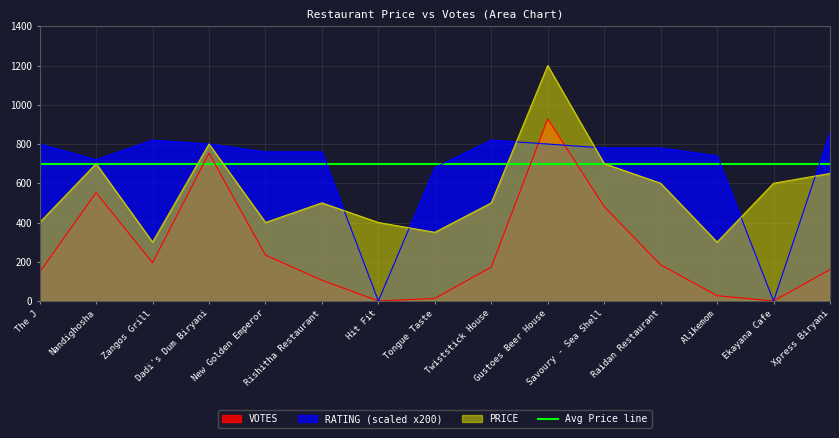

Is it true that PRICE equals 500.0 at Rishitha Restaurant?

True